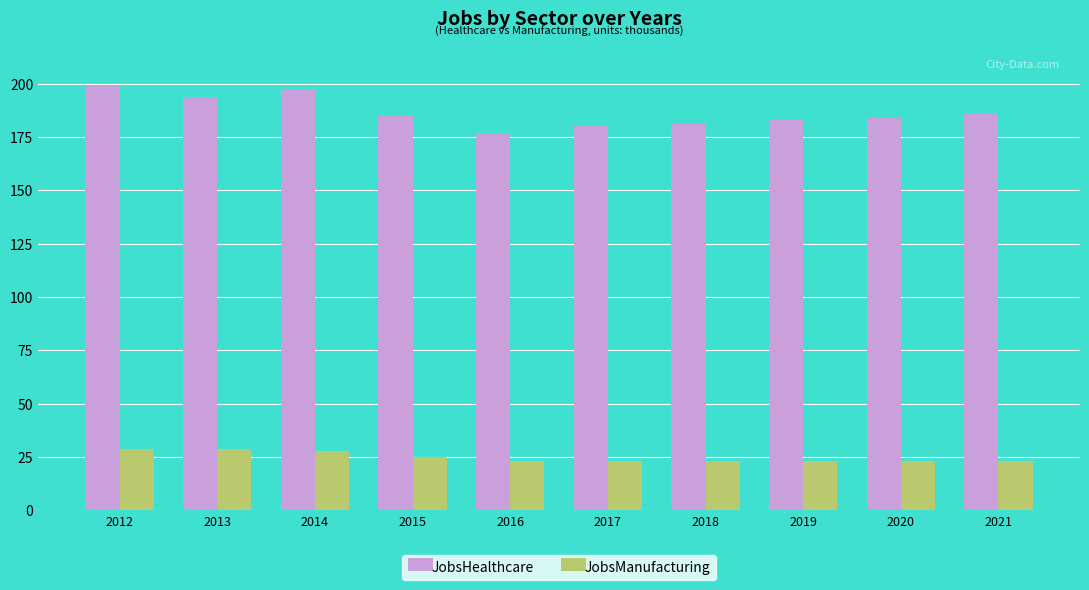

At how many categories does at least one series exceed 99?

10